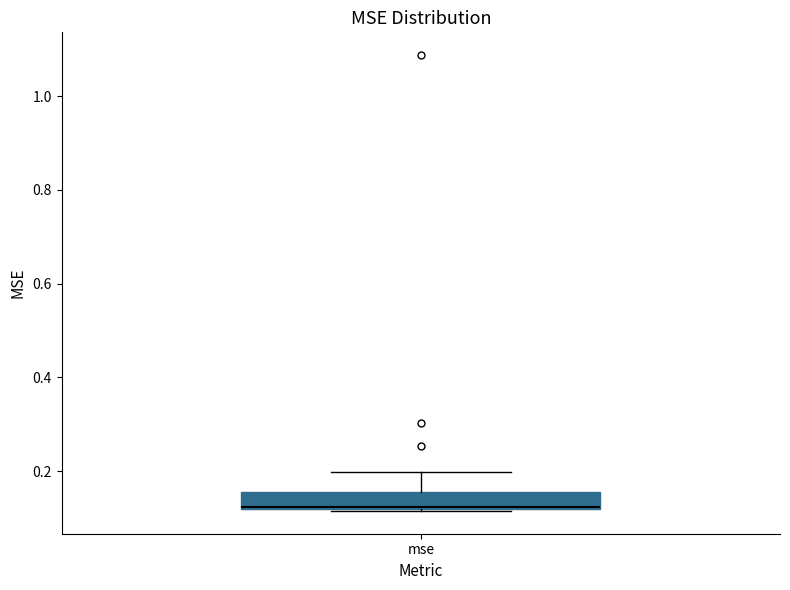

Transcribe this box plot: give where the median line is, the range the box spans, and where the two whiskers end, as read against the y-axis. The values are not printed on the chart, so give them approximately, as read against the axis.

median 0.12, box 0.12 to 0.16, whiskers 0.12 to 0.20